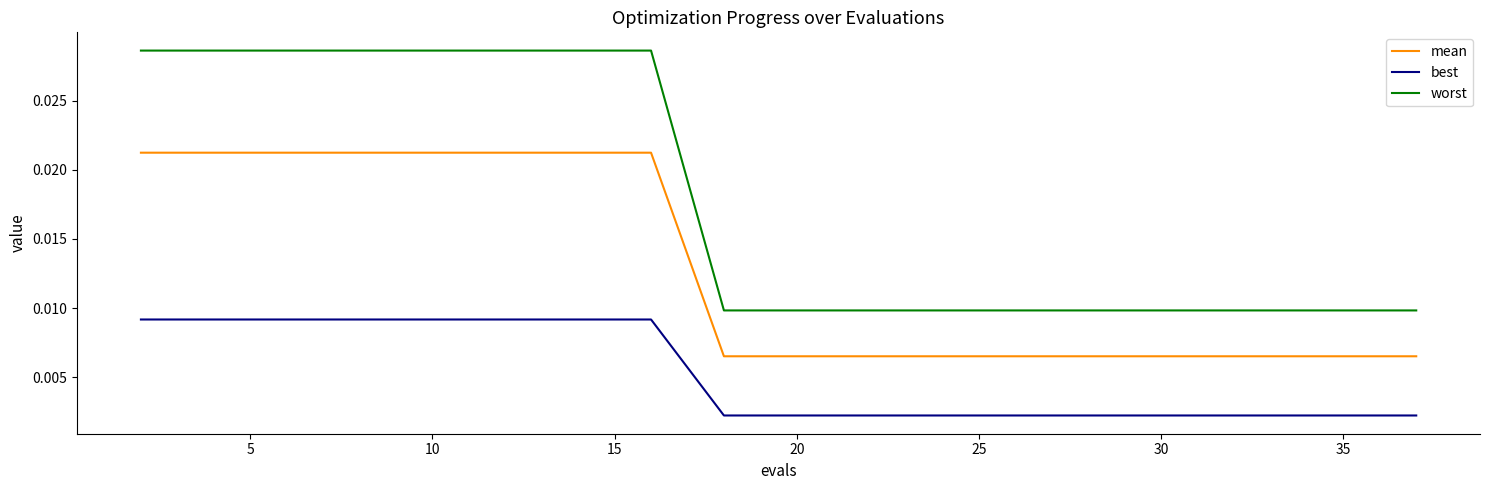

How many lines are shown in the chart?

3